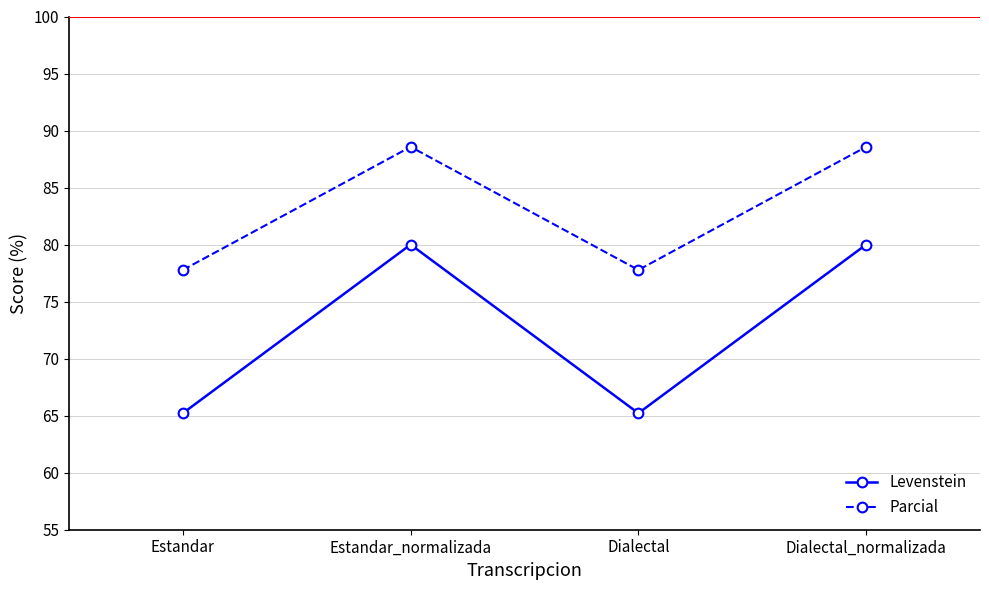

At which category does Parcial reach its first local peak?

Estandar_normalizada